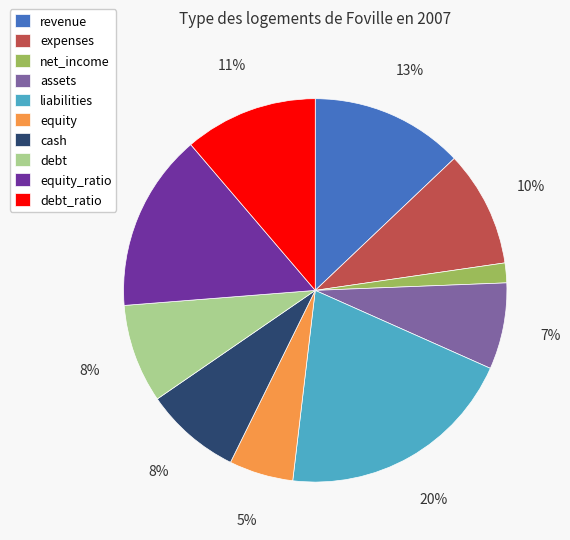

Is there a majority slice in this chart?

No